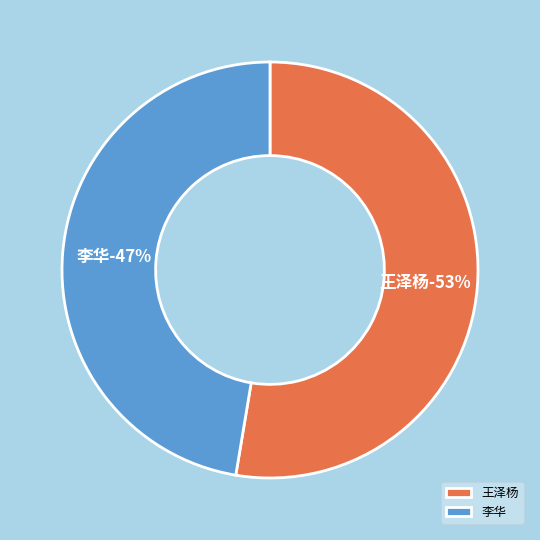

Rank the categories by value from highest to lowest.

王泽杨, 李华